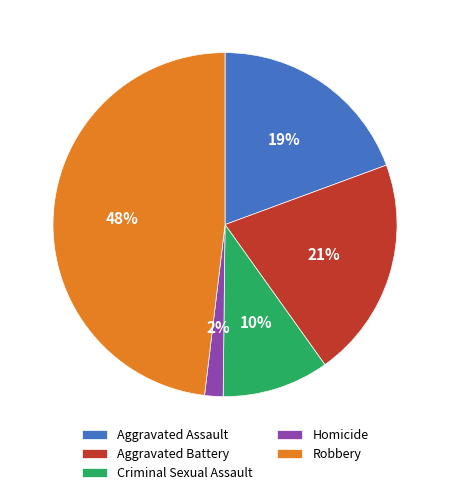

Combined, do Aggravated Assault and Homicide account for over 50%?

No